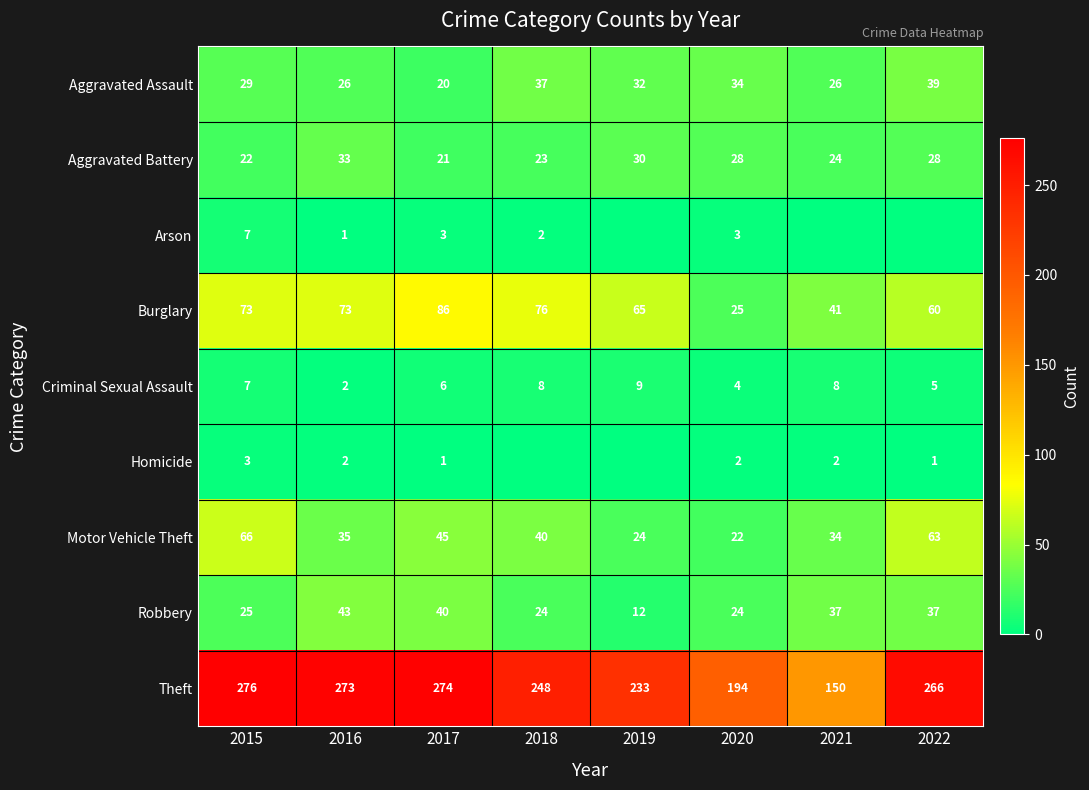

The Aggravated Battery series shows 9 at 2016. True or false?

False